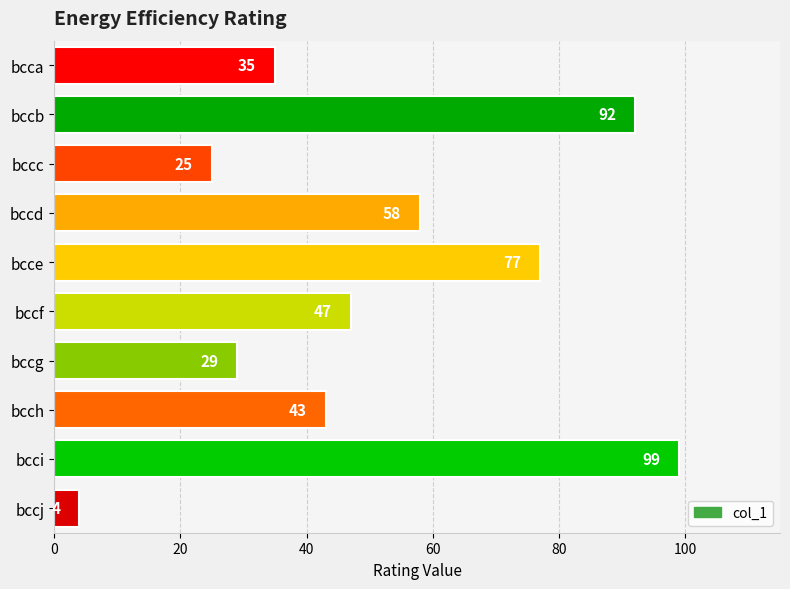

Which has a higher value, bccb or bcce?

bccb